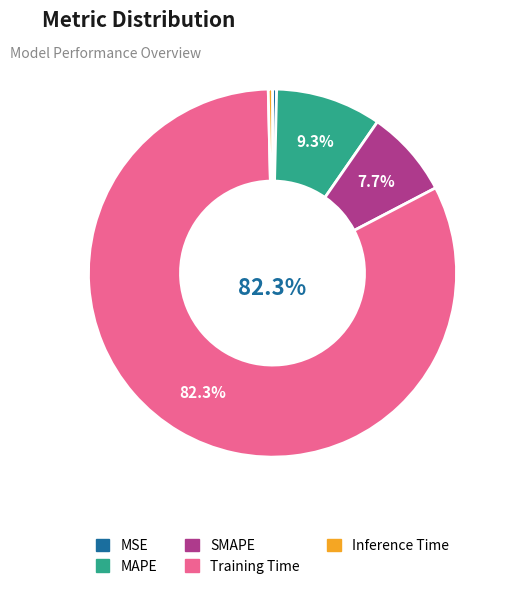

How many slices are in this pie chart?

5